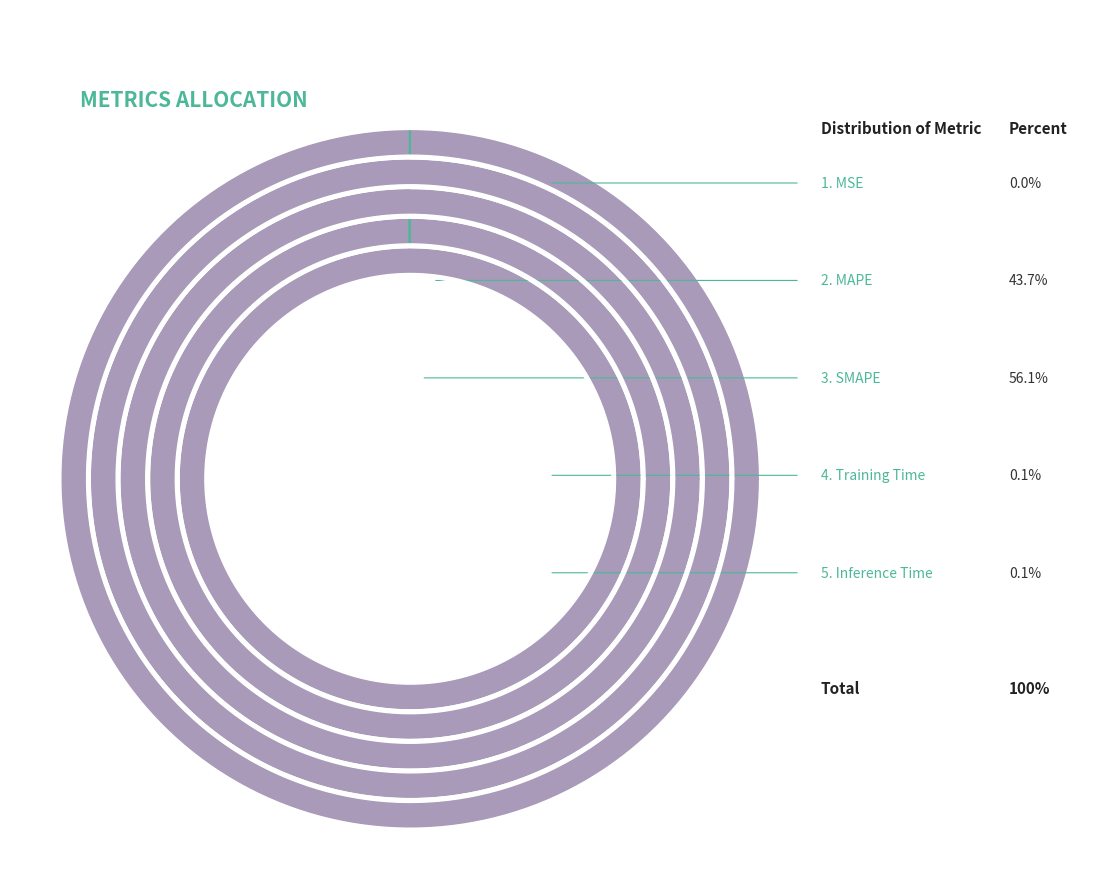

Which slice represents more than half of the pie?

SMAPE